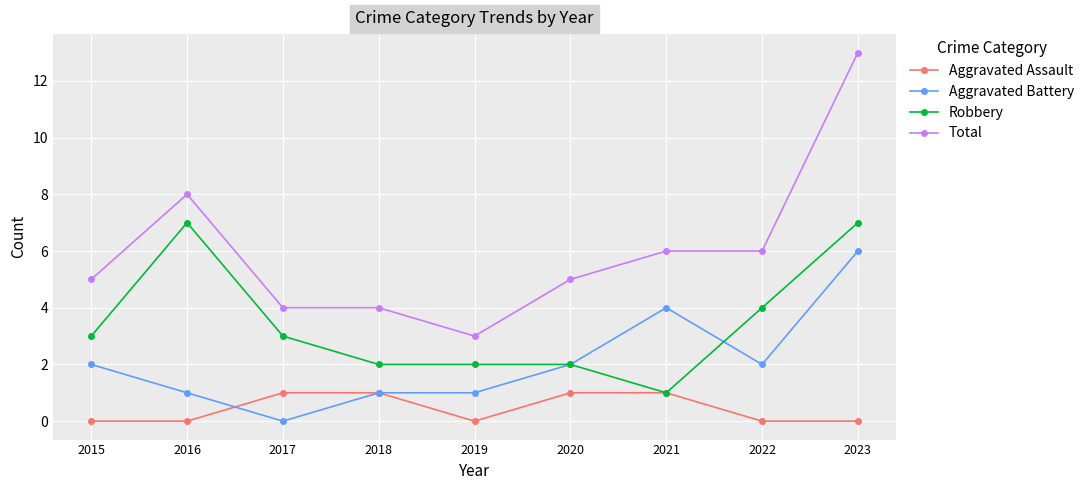

What is the spread (max minus min) of values at 2022?

6